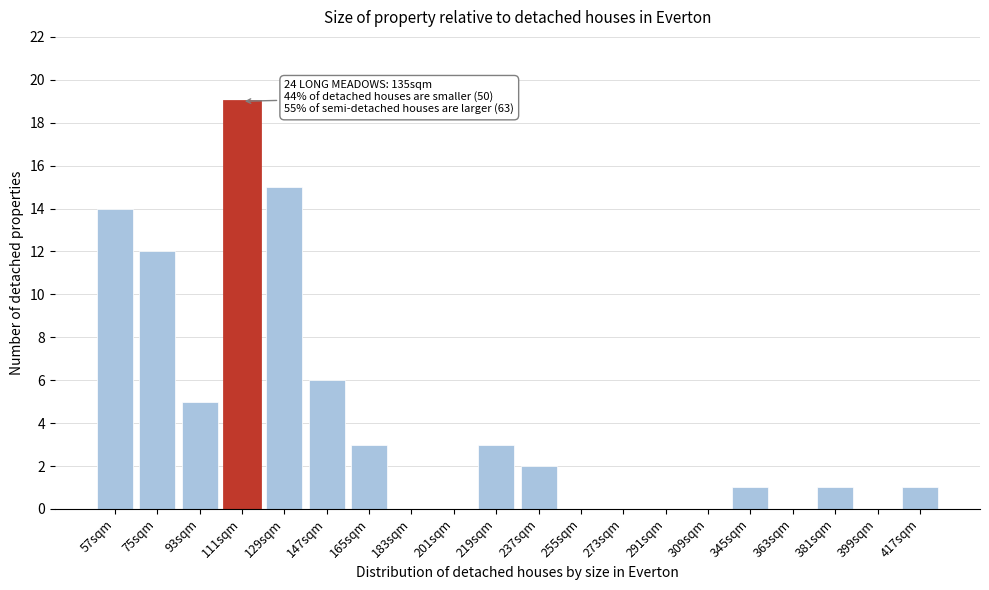

Reading left to right, extract all data points from this chart.

57sqm=14	75sqm=12	93sqm=5	111sqm=19	129sqm=15	147sqm=6	165sqm=3	183sqm=0	201sqm=0	219sqm=3	237sqm=2	255sqm=0	273sqm=0	291sqm=0	309sqm=0	345sqm=1	363sqm=0	381sqm=1	399sqm=0	417sqm=1